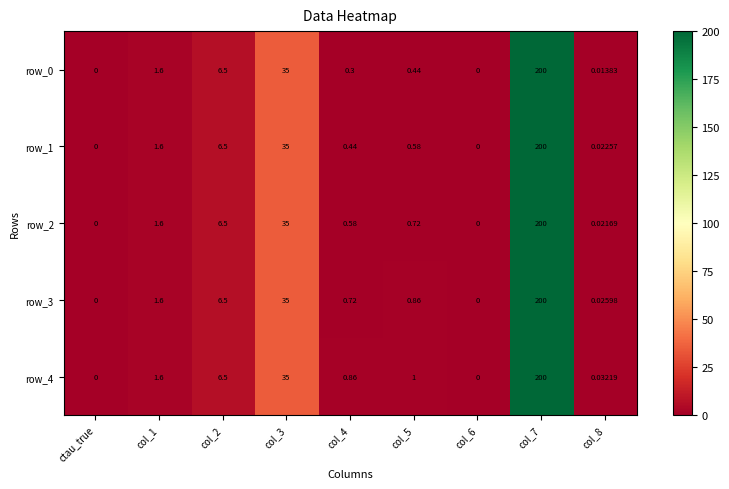

Is the value of row_3 at col_5 greater than the value of row_0 at col_1?

No